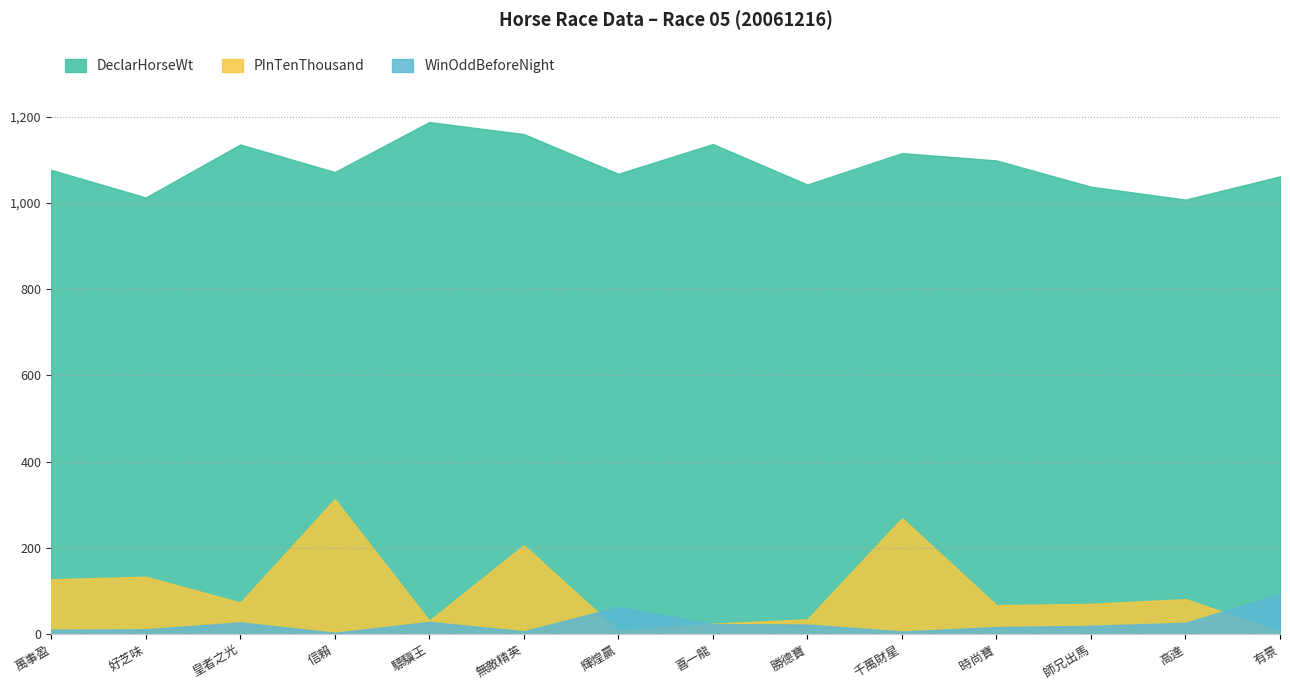

Between 好芝味 and 喜一龍, which series saw the biggest shift?

DeclarHorseWt